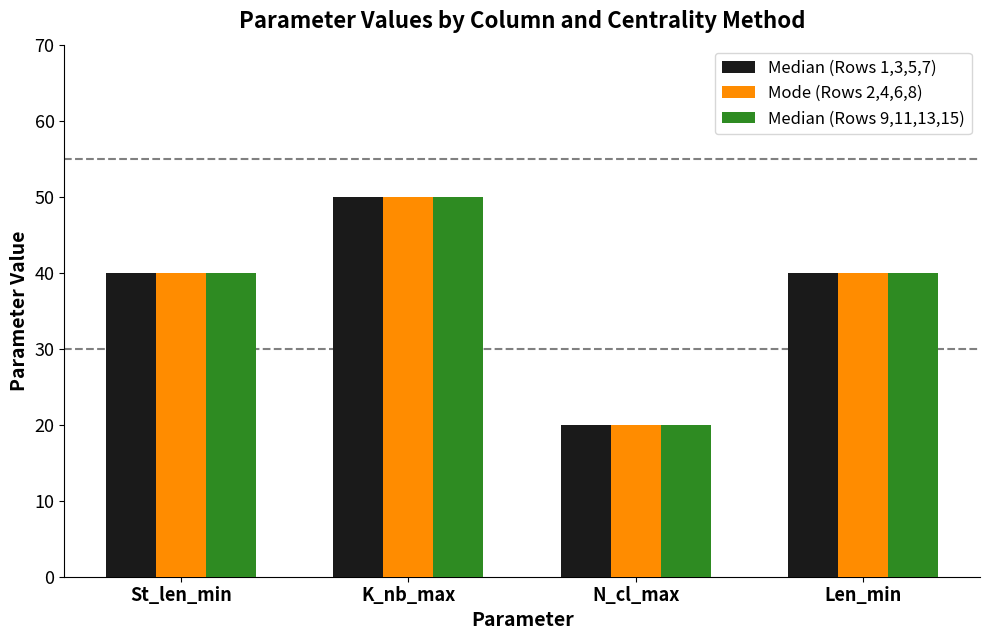

What is the total value across all series at Len_min?

120